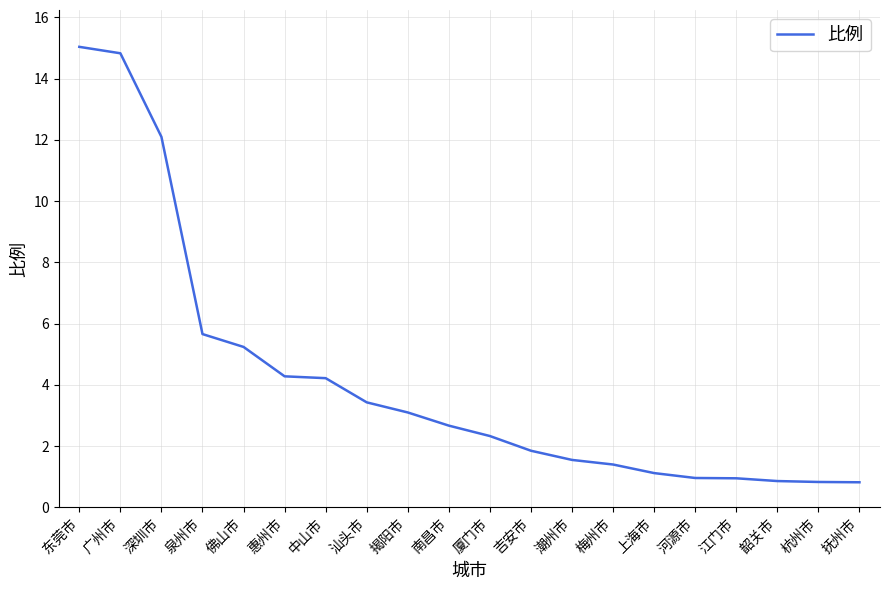

What is the difference between the maximum and minimum values?

14.2